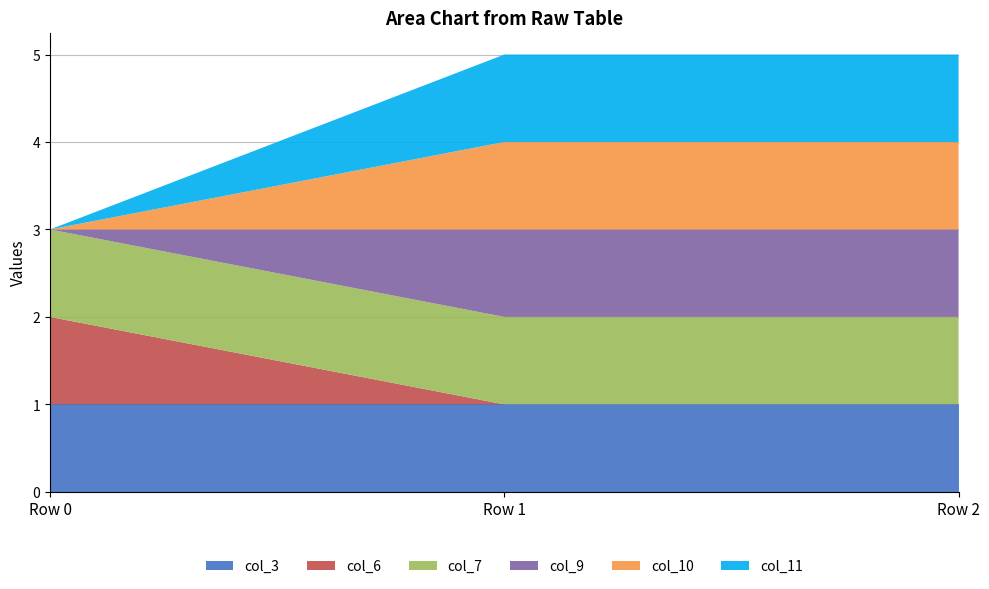

Reading left to right, what are all the values shown in this chart?

col_3: Row 0=1	Row 1=1	Row 2=1
col_6: Row 0=1	Row 1=0	Row 2=0
col_7: Row 0=1	Row 1=1	Row 2=1
col_9: Row 0=0	Row 1=1	Row 2=1
col_10: Row 0=0	Row 1=1	Row 2=1
col_11: Row 0=0	Row 1=1	Row 2=1